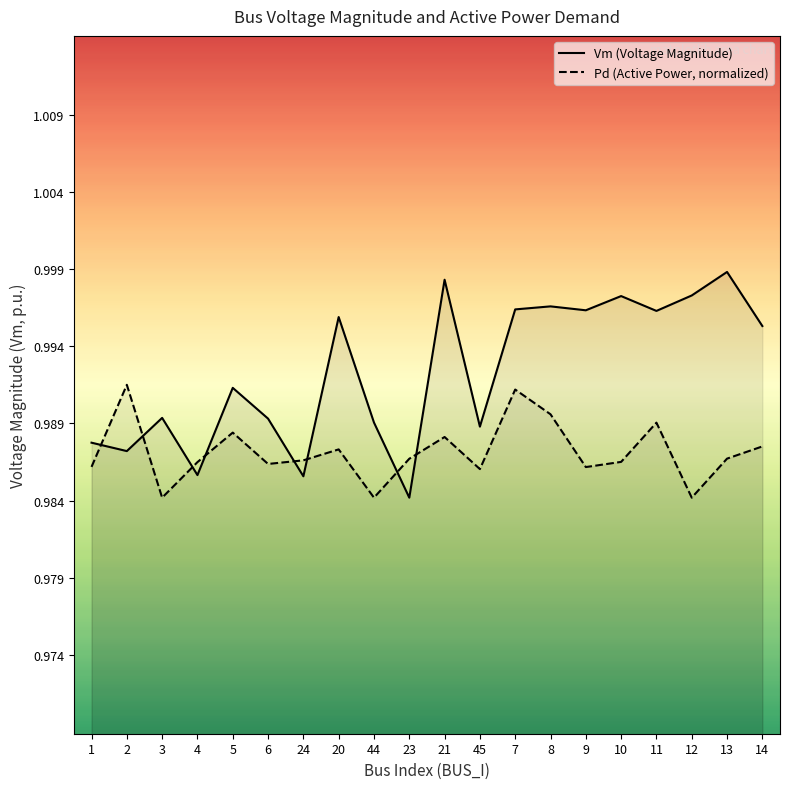

At which category does Vm (Voltage Magnitude) reach its first local peak?

3